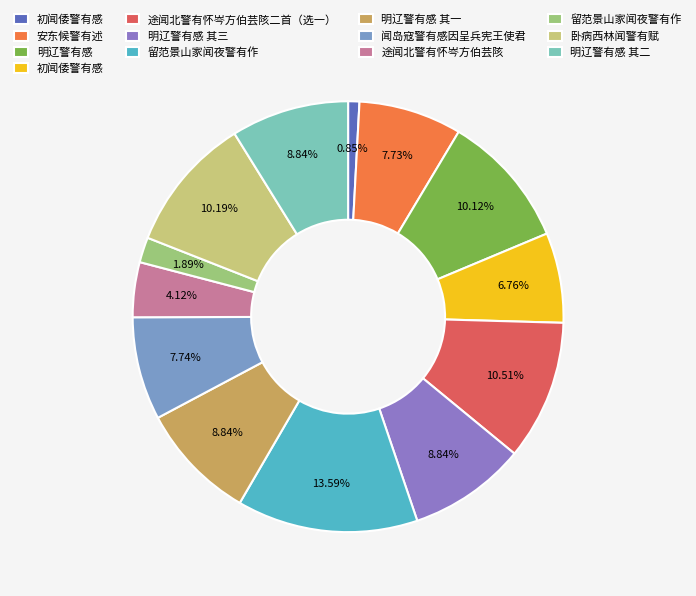

To the nearest percent, what is the difference between the largest and smallest slice percentages?

13%